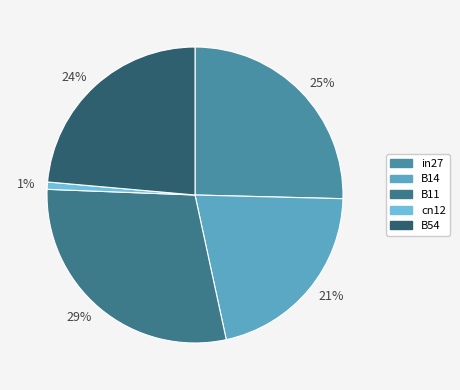

How many slices are in this pie chart?

5